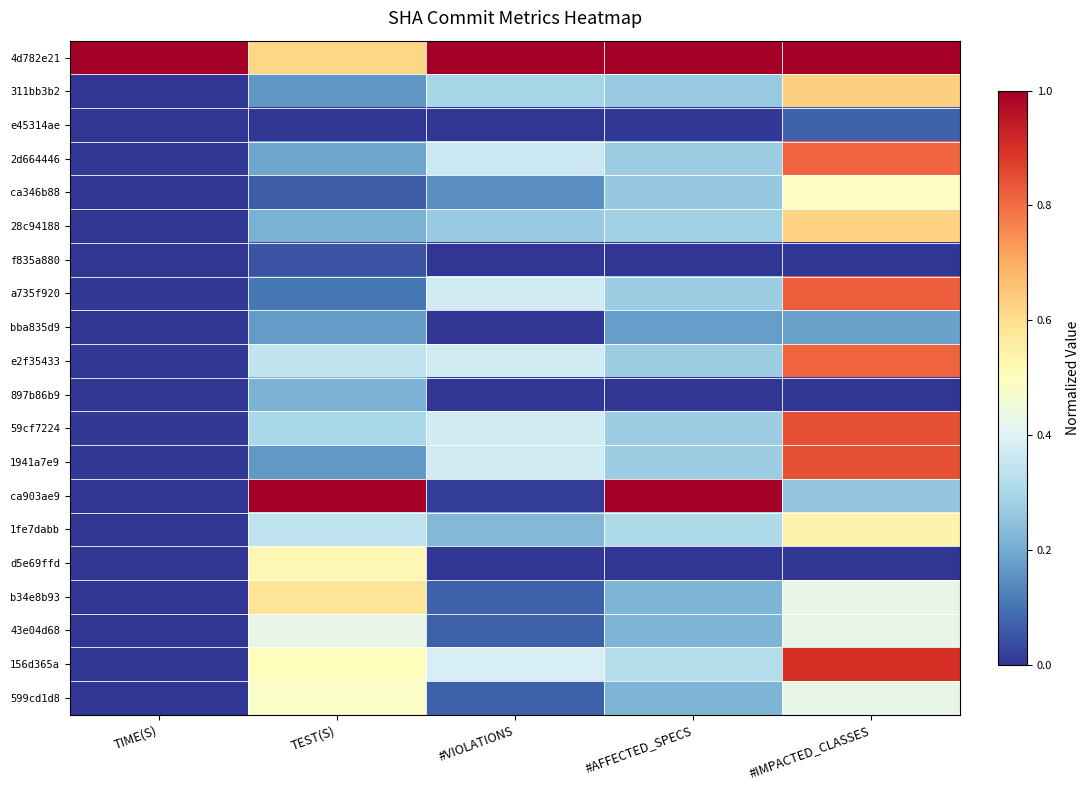

Reading left to right, list all the values displayed in this chart.

4d782e21: TIME(S)=1.0	TEST(S)=0.6	#VIOLATIONS=1.0	#AFFECTED_SPECS=1.0	#IMPACTED_CLASSES=1.0
311bb3b2: TIME(S)=0.0	TEST(S)=0.2	#VIOLATIONS=0.3	#AFFECTED_SPECS=0.3	#IMPACTED_CLASSES=0.6
e45314ae: TIME(S)=0.0	TEST(S)=0.0	#VIOLATIONS=0.0	#AFFECTED_SPECS=0.0	#IMPACTED_CLASSES=0.1
2d664446: TIME(S)=0.0	TEST(S)=0.2	#VIOLATIONS=0.4	#AFFECTED_SPECS=0.3	#IMPACTED_CLASSES=0.8
ca346b88: TIME(S)=0.0	TEST(S)=0.1	#VIOLATIONS=0.1	#AFFECTED_SPECS=0.3	#IMPACTED_CLASSES=0.5
28c94188: TIME(S)=0.0	TEST(S)=0.2	#VIOLATIONS=0.3	#AFFECTED_SPECS=0.3	#IMPACTED_CLASSES=0.6
f835a880: TIME(S)=0.0	TEST(S)=0.0	#VIOLATIONS=0.0	#AFFECTED_SPECS=0.0	#IMPACTED_CLASSES=0.0
a735f920: TIME(S)=0.0	TEST(S)=0.1	#VIOLATIONS=0.4	#AFFECTED_SPECS=0.3	#IMPACTED_CLASSES=0.8
bba835d9: TIME(S)=0.0	TEST(S)=0.2	#VIOLATIONS=0.0	#AFFECTED_SPECS=0.2	#IMPACTED_CLASSES=0.2
e2f35433: TIME(S)=0.0	TEST(S)=0.3	#VIOLATIONS=0.4	#AFFECTED_SPECS=0.3	#IMPACTED_CLASSES=0.8
897b86b9: TIME(S)=0.0	TEST(S)=0.2	#VIOLATIONS=0.0	#AFFECTED_SPECS=0.0	#IMPACTED_CLASSES=0.0
59cf7224: TIME(S)=0.0	TEST(S)=0.3	#VIOLATIONS=0.4	#AFFECTED_SPECS=0.3	#IMPACTED_CLASSES=0.8
1941a7e9: TIME(S)=0.0	TEST(S)=0.2	#VIOLATIONS=0.4	#AFFECTED_SPECS=0.3	#IMPACTED_CLASSES=0.8
ca903ae9: TIME(S)=0.0	TEST(S)=1.0	#VIOLATIONS=0.0	#AFFECTED_SPECS=1.0	#IMPACTED_CLASSES=0.3
1fe7dabb: TIME(S)=0.0	TEST(S)=0.3	#VIOLATIONS=0.2	#AFFECTED_SPECS=0.3	#IMPACTED_CLASSES=0.5
d5e69ffd: TIME(S)=0.0	TEST(S)=0.5	#VIOLATIONS=0.0	#AFFECTED_SPECS=0.0	#IMPACTED_CLASSES=0.0
b34e8b93: TIME(S)=0.0	TEST(S)=0.6	#VIOLATIONS=0.1	#AFFECTED_SPECS=0.2	#IMPACTED_CLASSES=0.4
43e04d68: TIME(S)=0.0	TEST(S)=0.4	#VIOLATIONS=0.1	#AFFECTED_SPECS=0.2	#IMPACTED_CLASSES=0.4
156d365a: TIME(S)=0.0	TEST(S)=0.5	#VIOLATIONS=0.4	#AFFECTED_SPECS=0.3	#IMPACTED_CLASSES=0.9
599cd1d8: TIME(S)=0.0	TEST(S)=0.5	#VIOLATIONS=0.1	#AFFECTED_SPECS=0.2	#IMPACTED_CLASSES=0.4